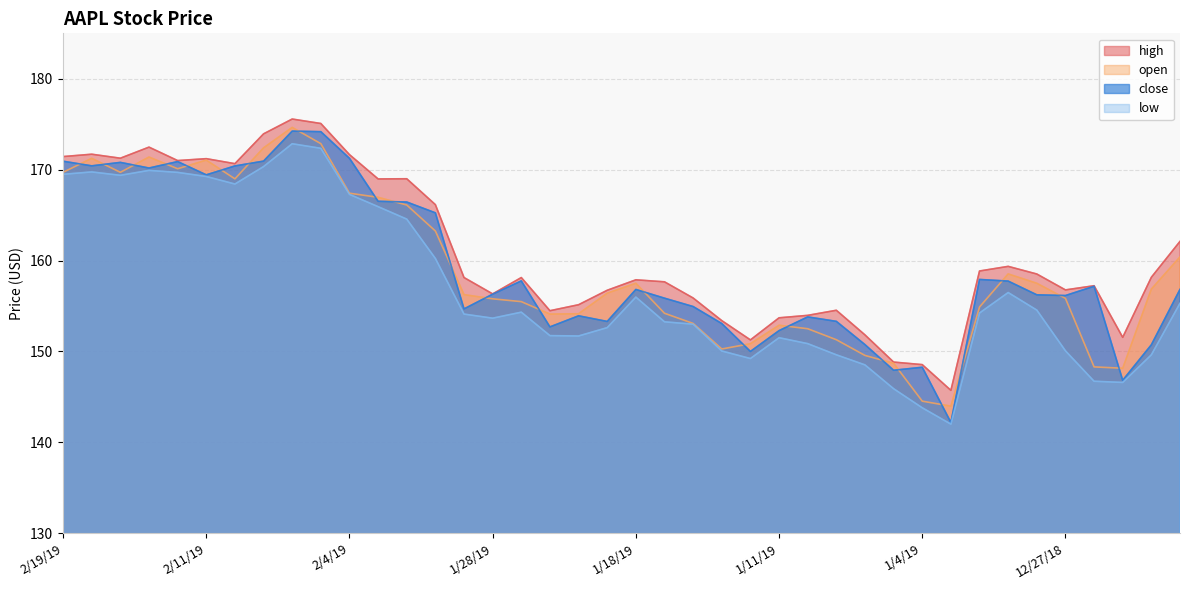

How many data points in low are above 154?

21